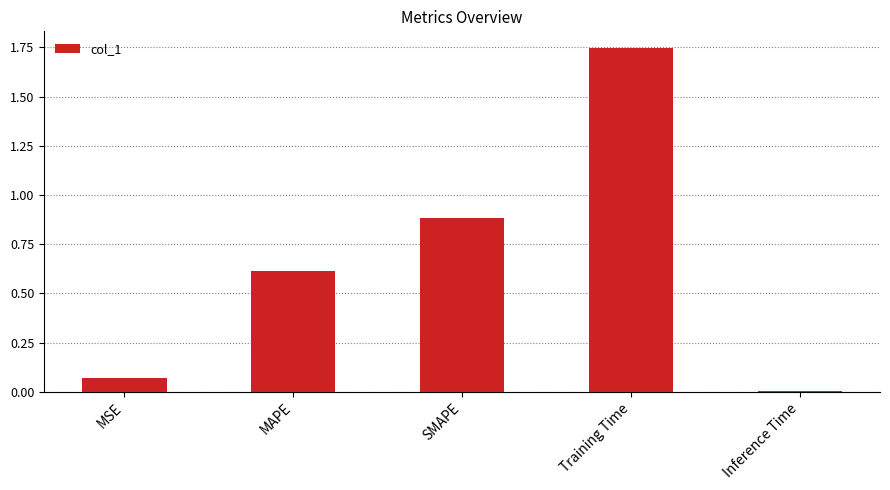

What is the difference between the second highest and second lowest values?

0.8